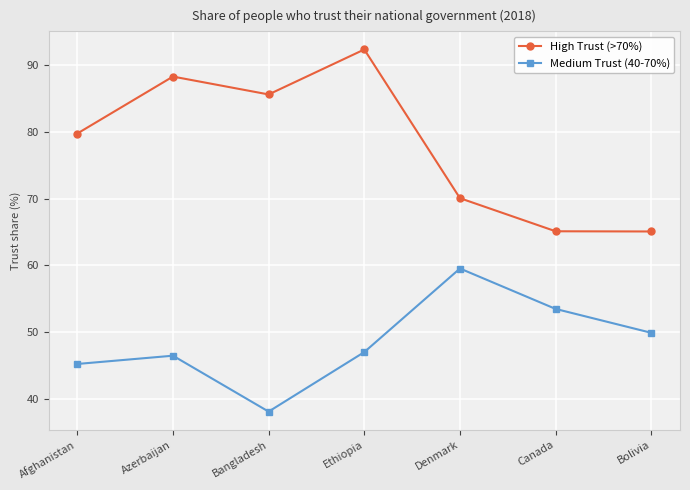

What is the value of the High Trust (>70%) point at the 3rd from the left?

85.6